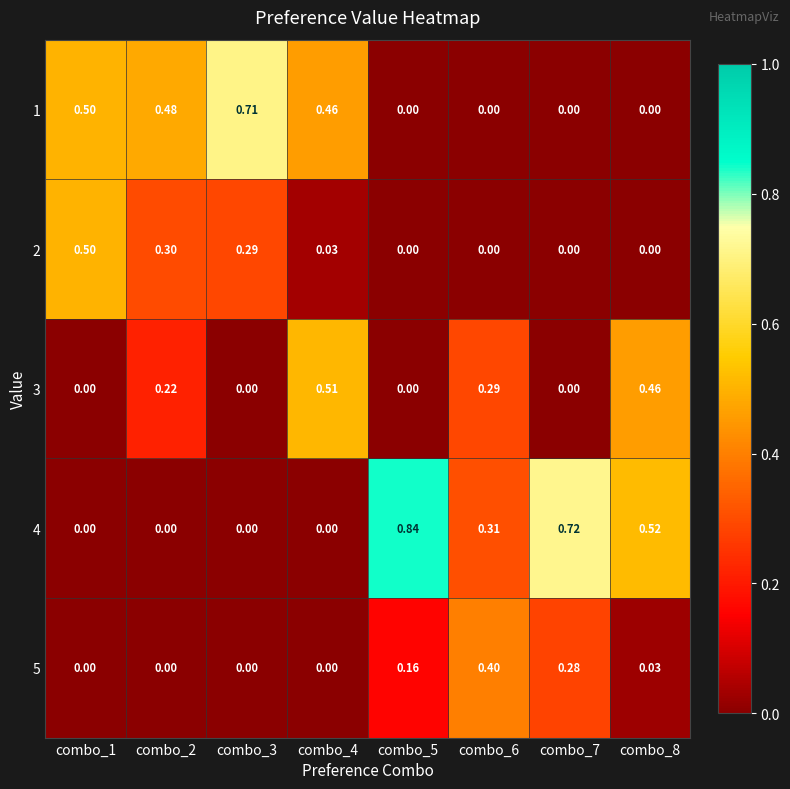

At which category is the sum across all series the highest?

combo_8